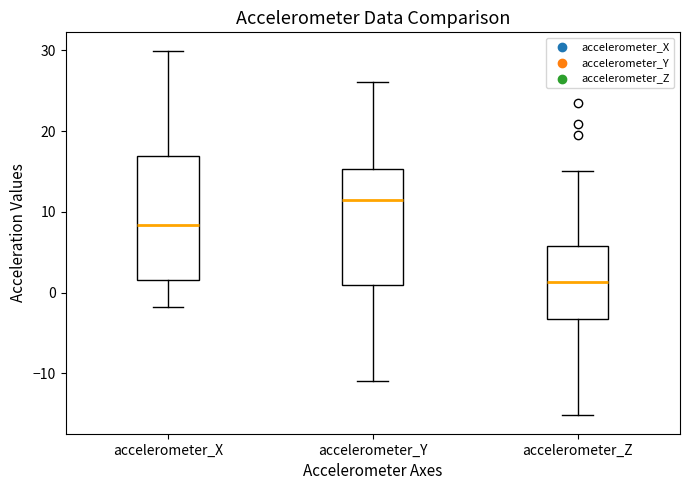

Comparing the boxes themselves (not the whiskers), which one is the tallest?

accelerometer_X